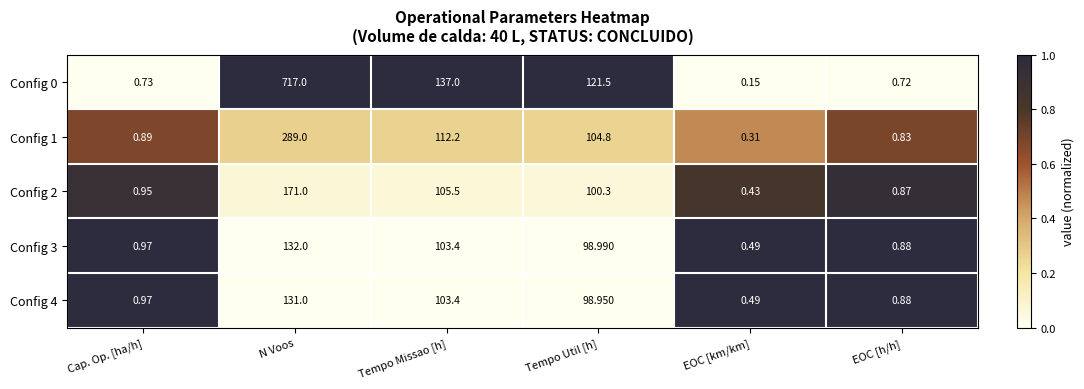

Is the value of Config 4 at N Voos greater than the value of Config 0 at Tempo Missao [h]?

No